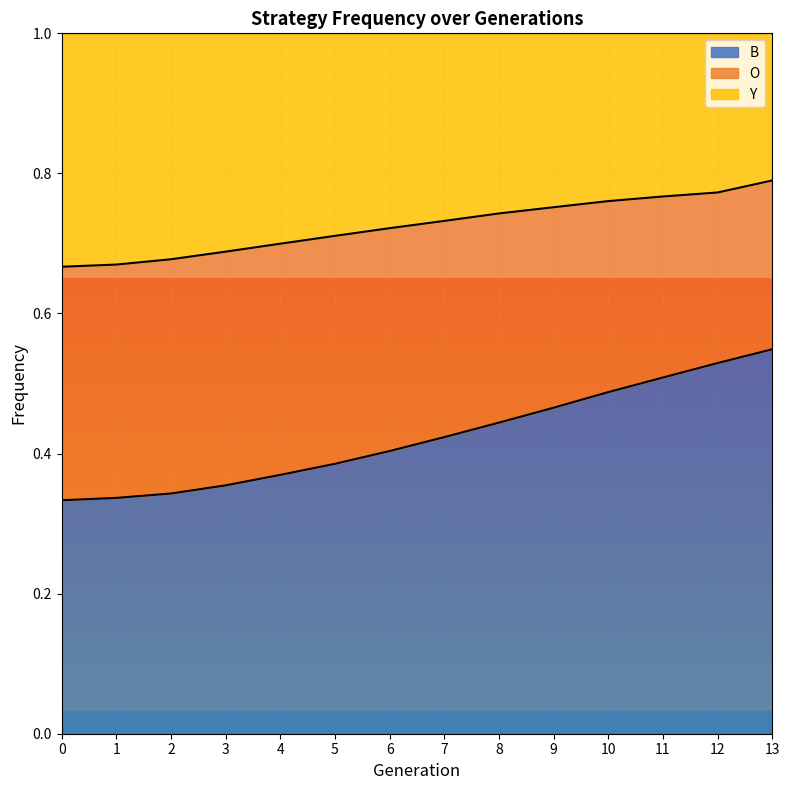

True or false: B has a value of 0.3 at 1.

True